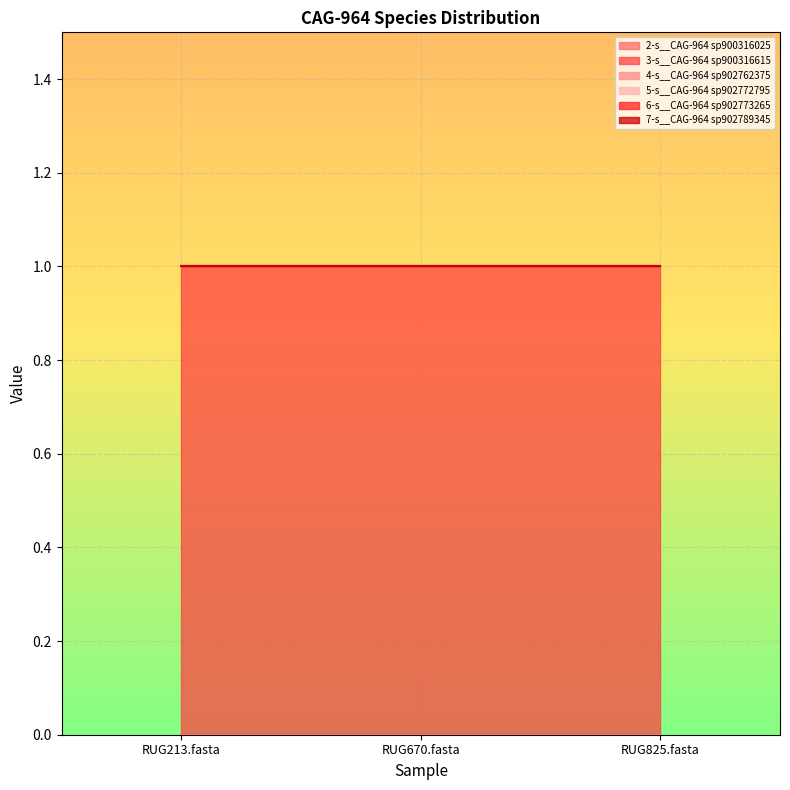

Between RUG670.fasta and RUG213.fasta, which is larger?

RUG670.fasta